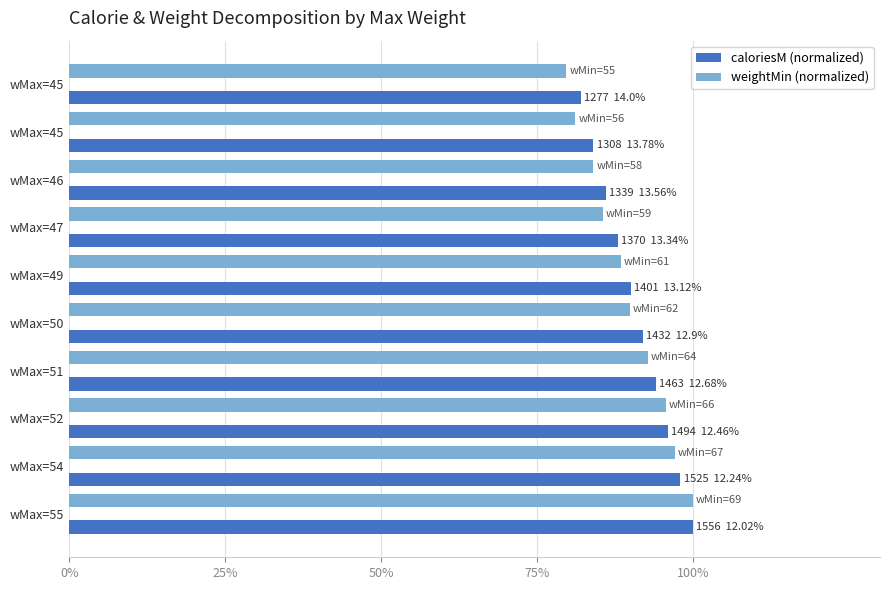

Reading left to right, transcribe all the data shown in this chart.

caloriesM (normalized): 82.1	84.1	86.1	88.0	90.0	92.0	94.0	96.0	98.0	100.0
weightMin (normalized): 79.7	81.2	84.1	85.5	88.4	89.9	92.8	95.7	97.1	100.0